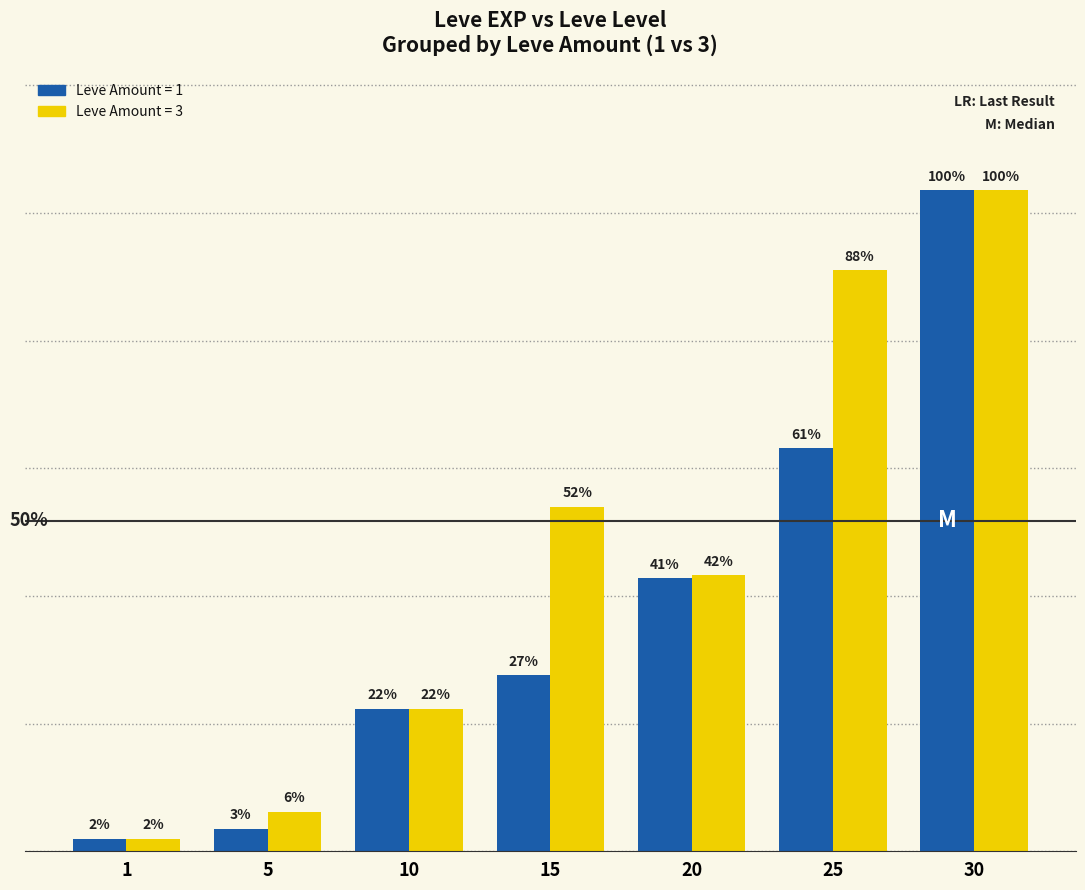

Are the bars grouped side by side (vs. stacked)?

Yes